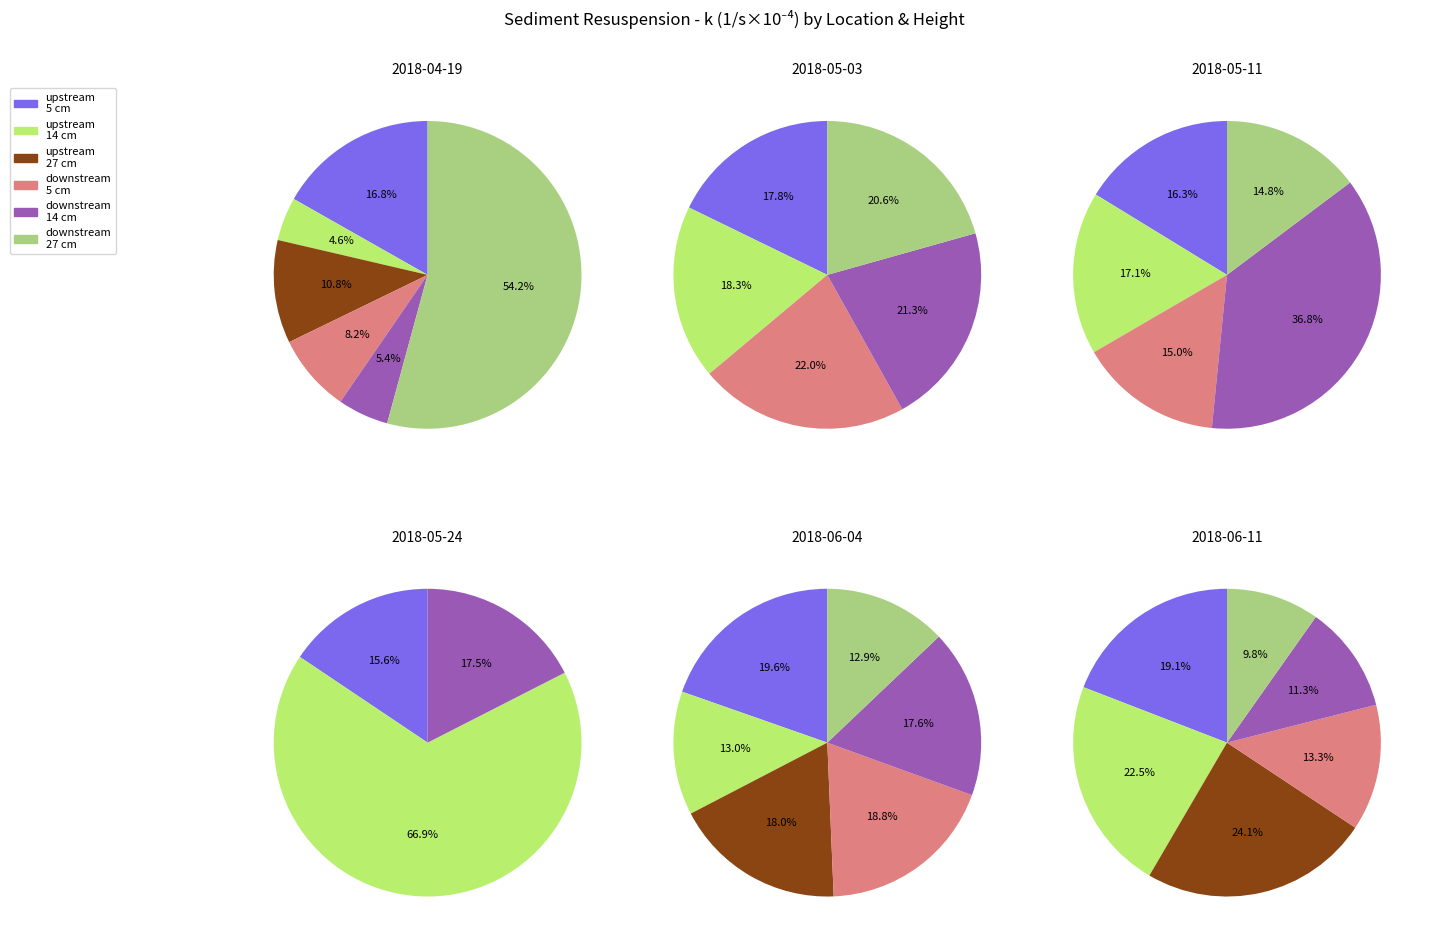

At 0, list the series in order from largest to smallest.

downstream, 27 cm, upstream, 5 cm, upstream, 27 cm, downstream, 5 cm, downstream, 14 cm, upstream, 14 cm